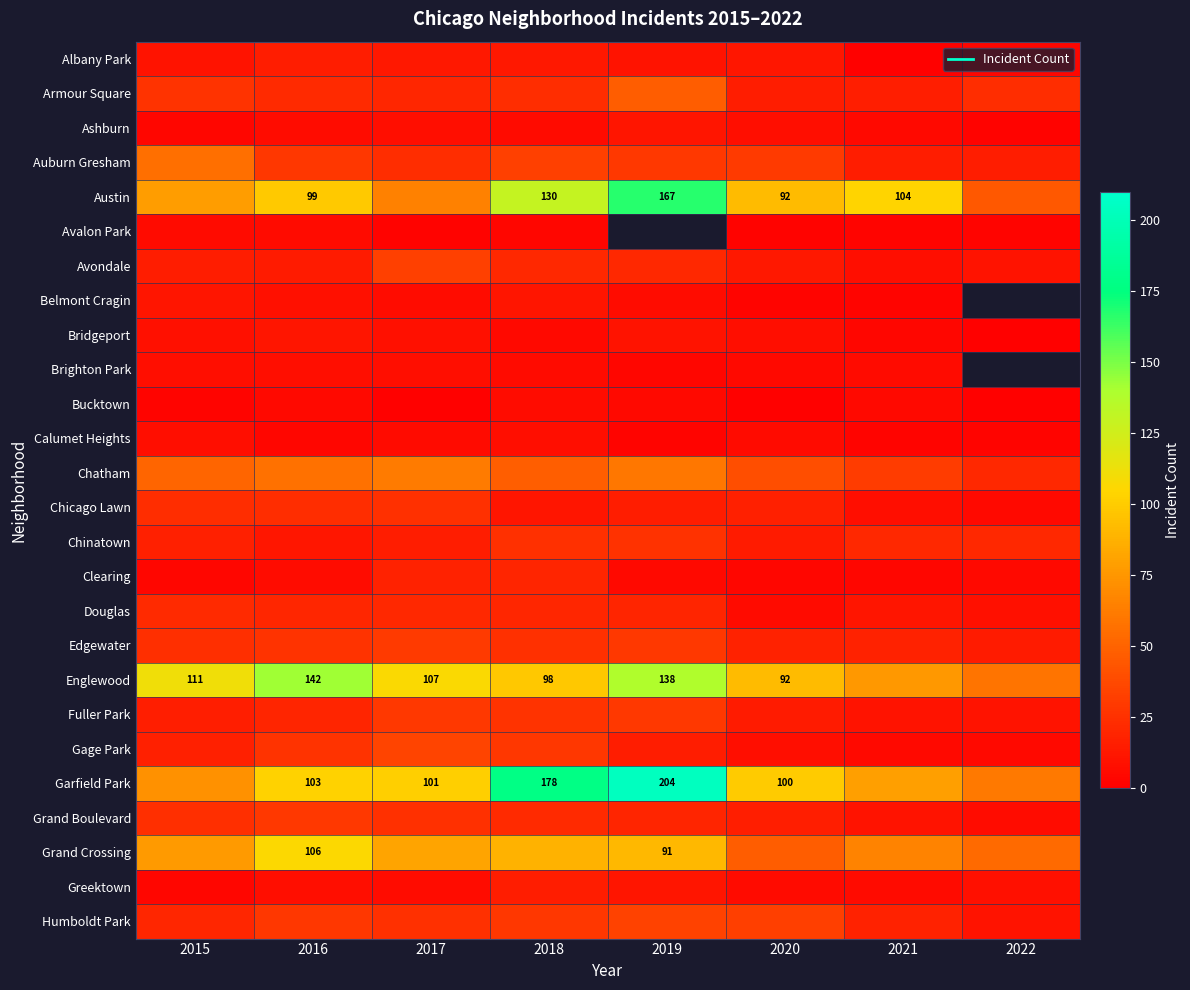

What is the difference between the highest and lowest values at 2017?

106.0